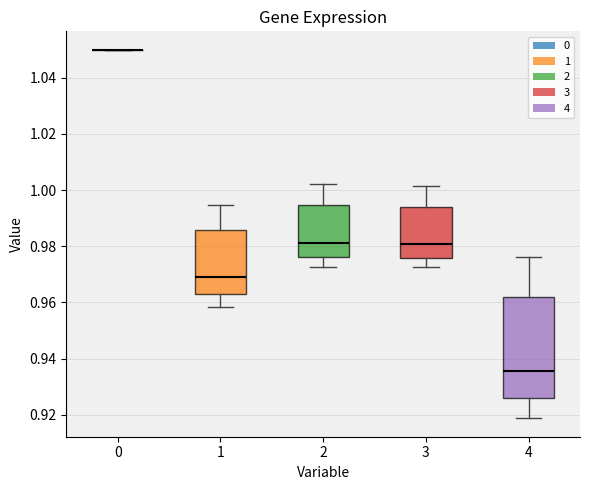

Reading left to right, read every box against the y-axis: the position of its median line, the range the box covers, and the ends of its whiskers. The values are not printed on the chart, so give them approximately, as read against the axis.

0: box collapsed to a line at 1.050, whiskers 1.050 to 1.050
1: median 0.970, box 0.962 to 0.986, whiskers 0.958 to 0.994
2: median 0.982, box 0.976 to 0.994, whiskers 0.972 to 1.002
3: median 0.980, box 0.976 to 0.994, whiskers 0.972 to 1.002
4: median 0.936, box 0.926 to 0.962, whiskers 0.918 to 0.976